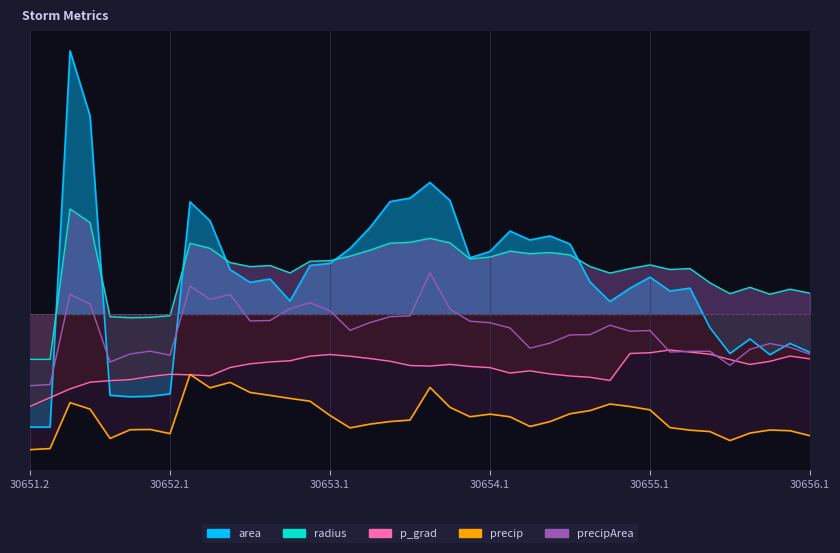

Which series has the largest total across all categories?

radius